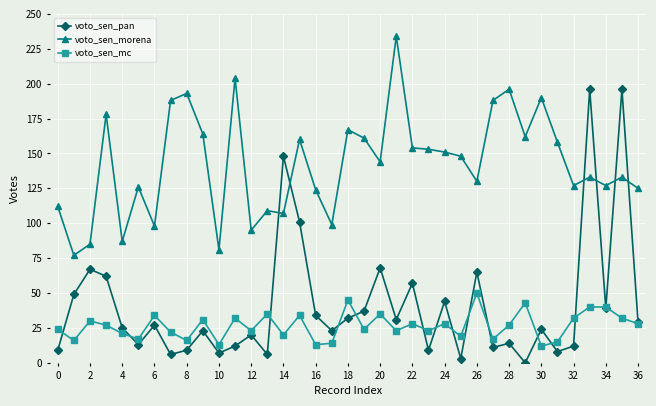

What is the lowest value of the voto_sen_morena series?

77